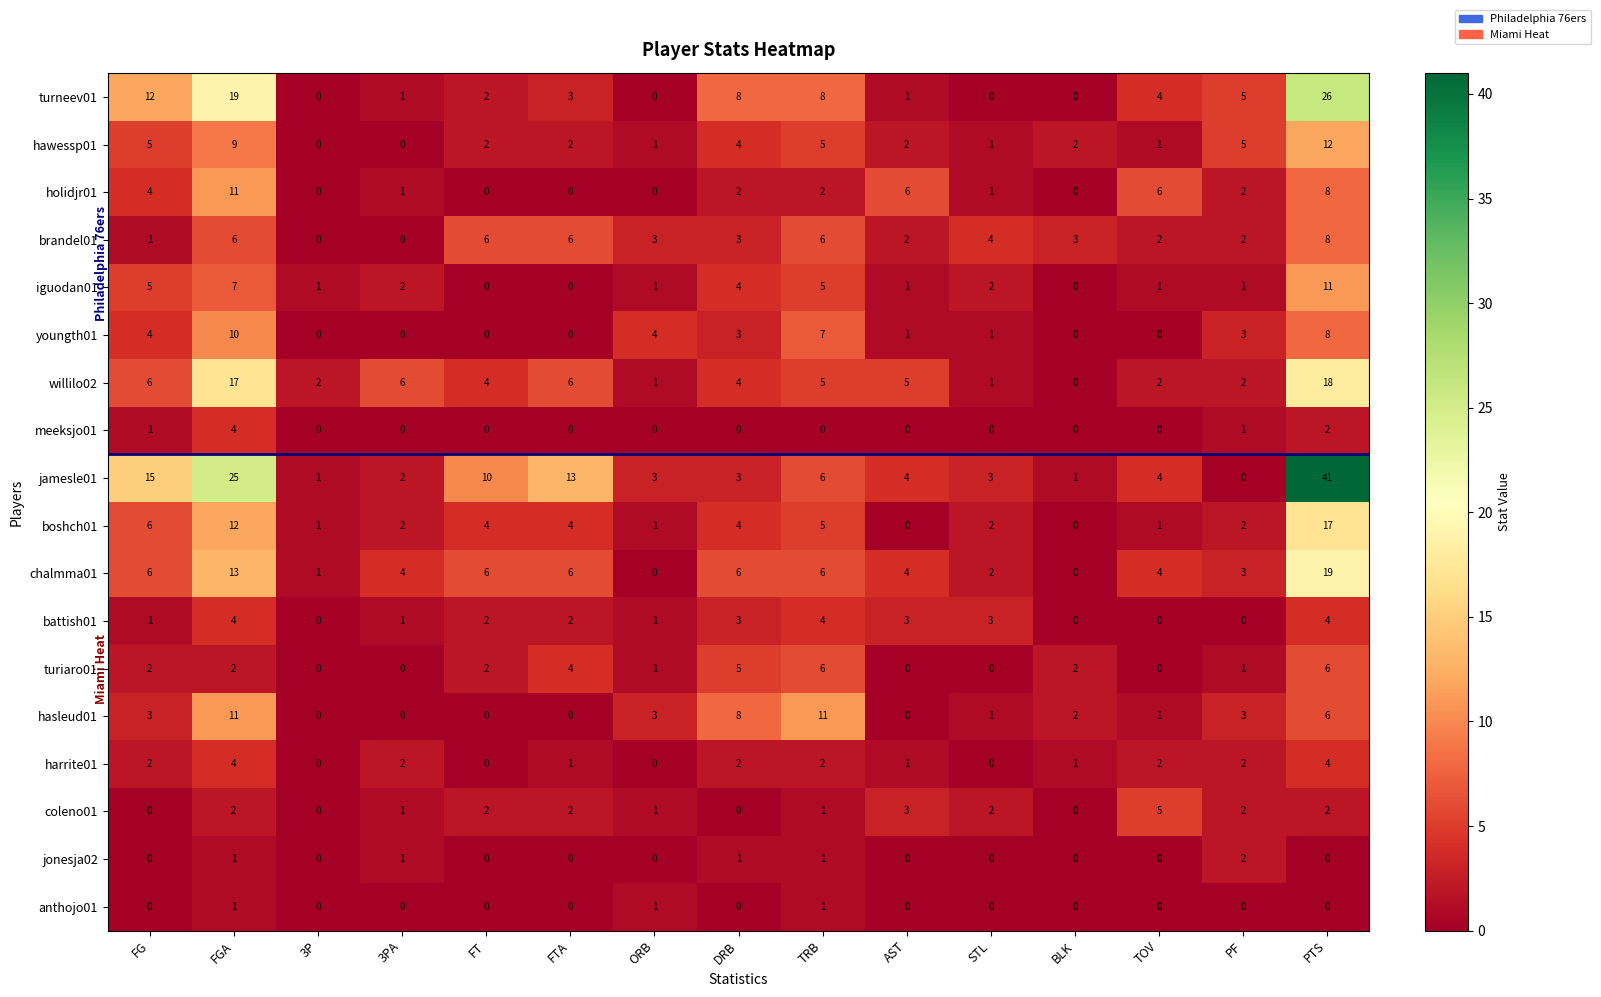

What is the spread (max minus min) of values at PTS?

41